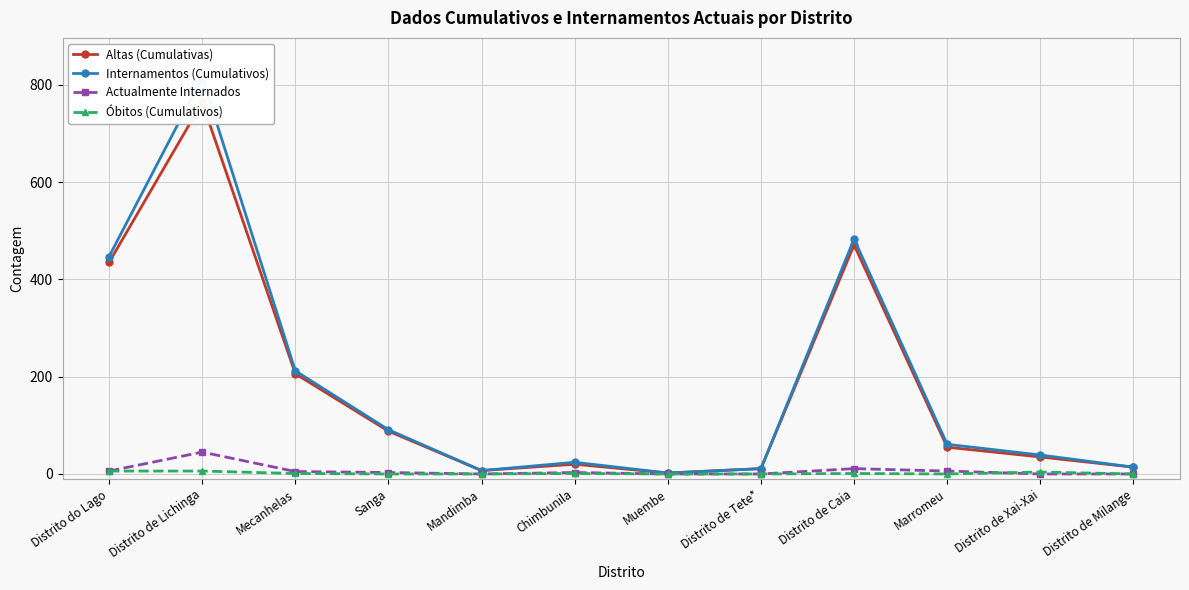

Rank the series at Mandimba from lowest to highest value.

Actualmente Internados, Óbitos (Cumulativos), Altas (Cumulativas), Internamentos (Cumulativos)